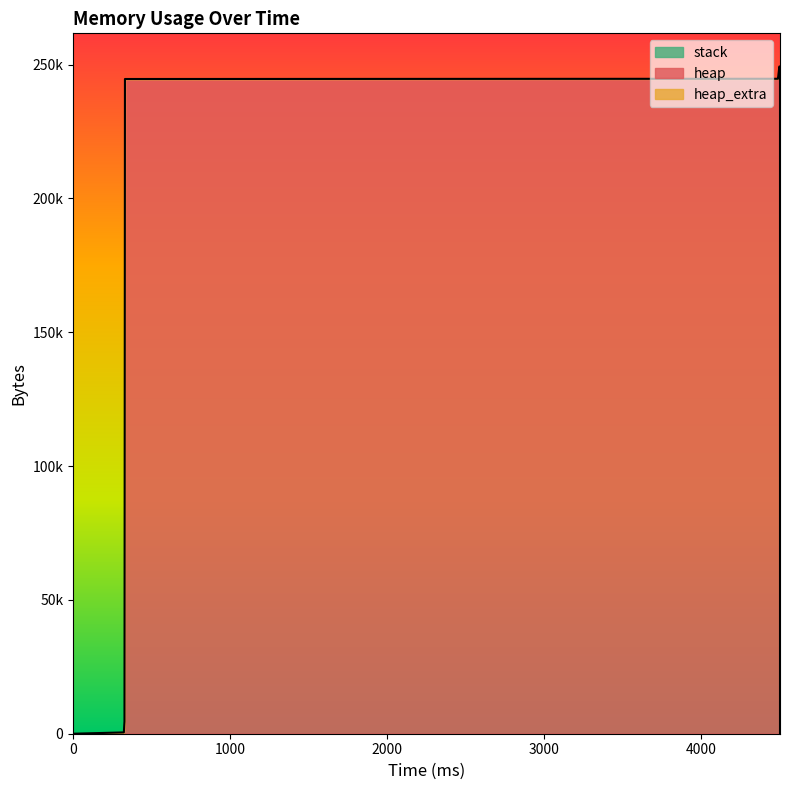

Does the chart display data point markers on the line(s)?

No